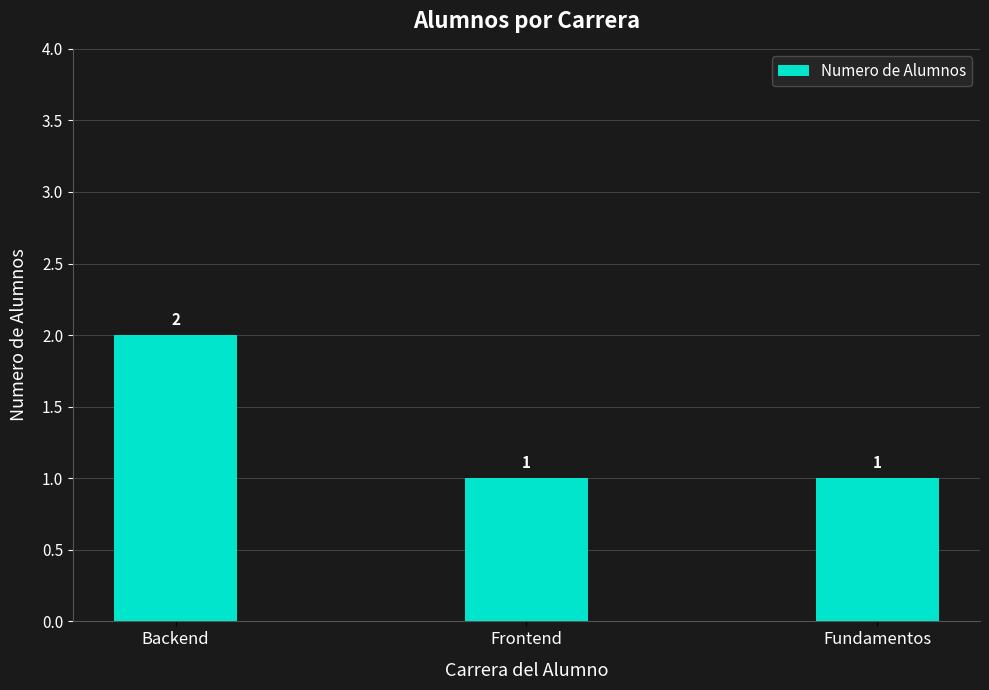

How many values are between 1 and 2?

3